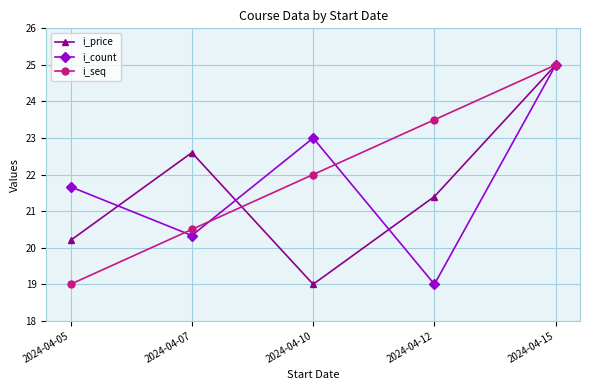

At which category is the sum across all series the highest?

2024-04-15